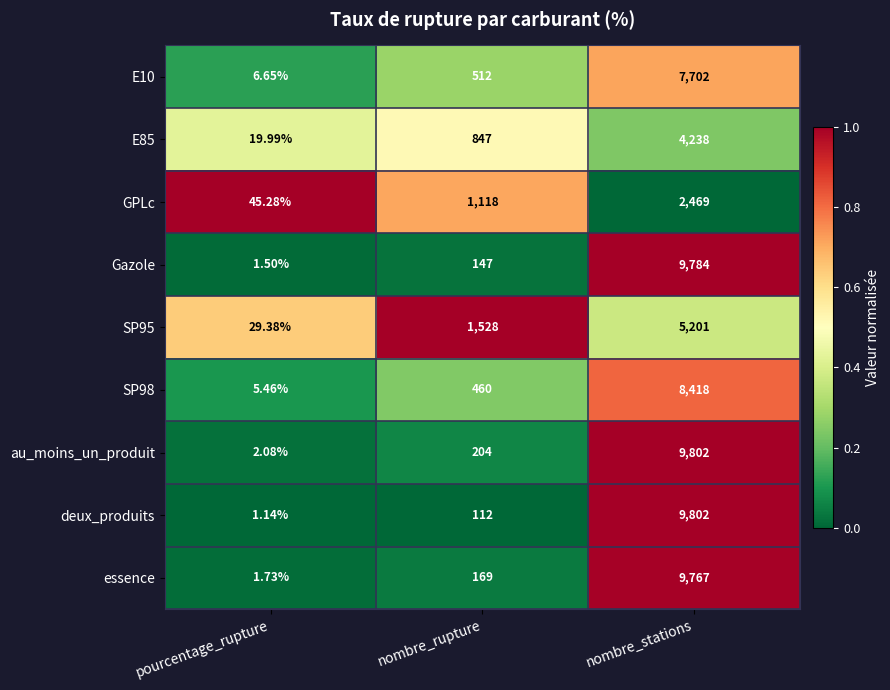

Where is Gazole nearest to the value 4892?

nombre_rupture